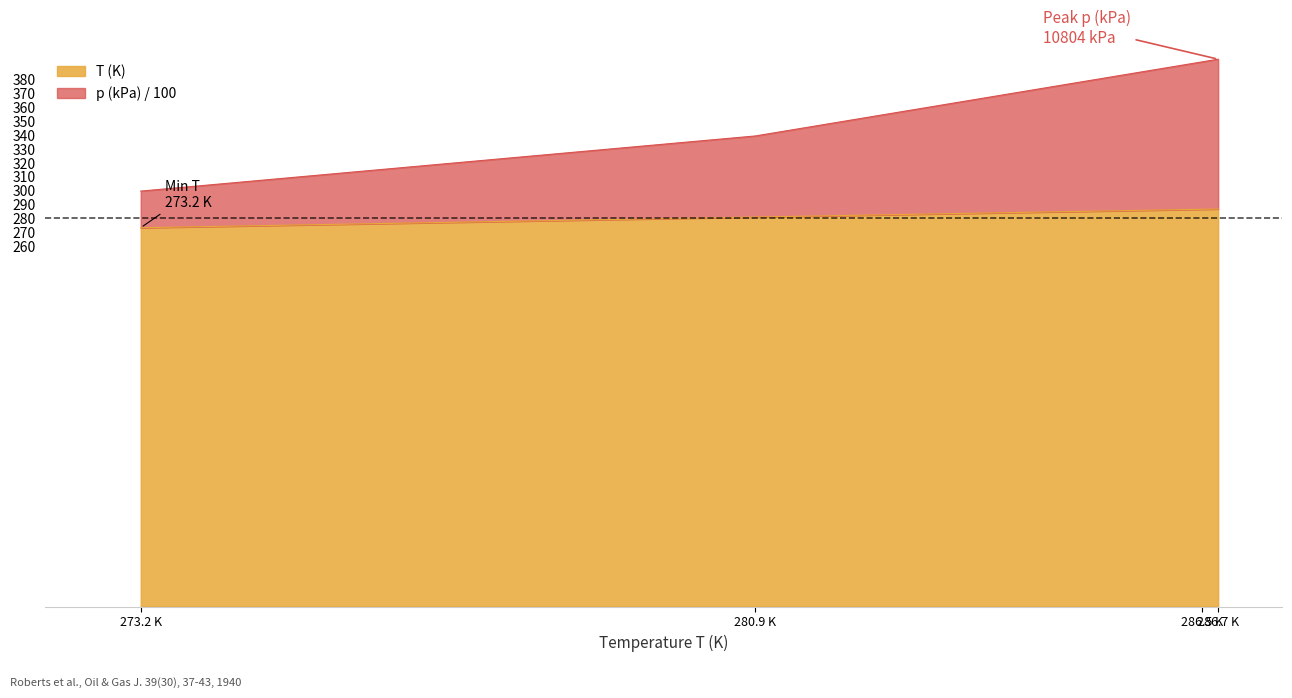

List the series in order of their peak value, lowest first.

T (K), p (kPa)